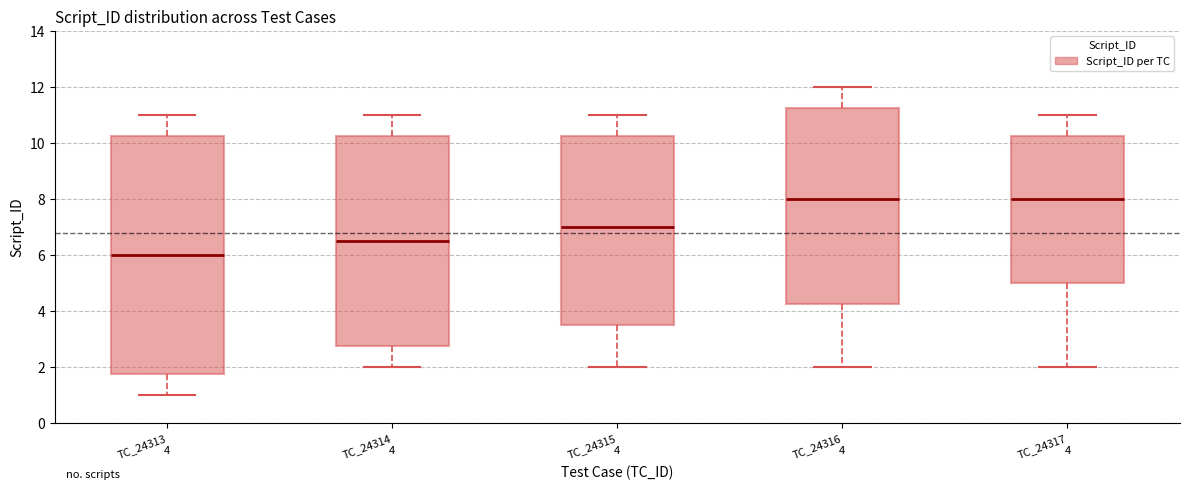

Comparing the boxes themselves (not the whiskers), which one is the tallest?

TC_24313